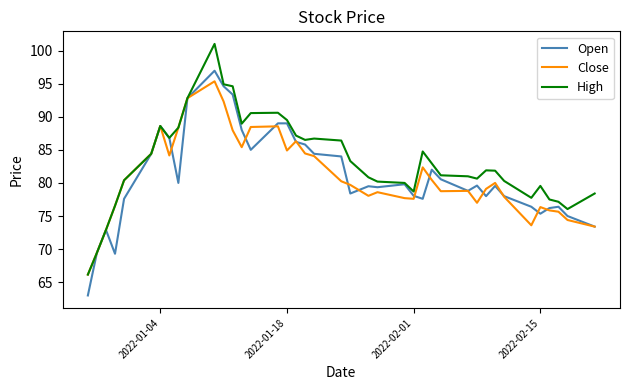

Which series has the widest spread of values?

High